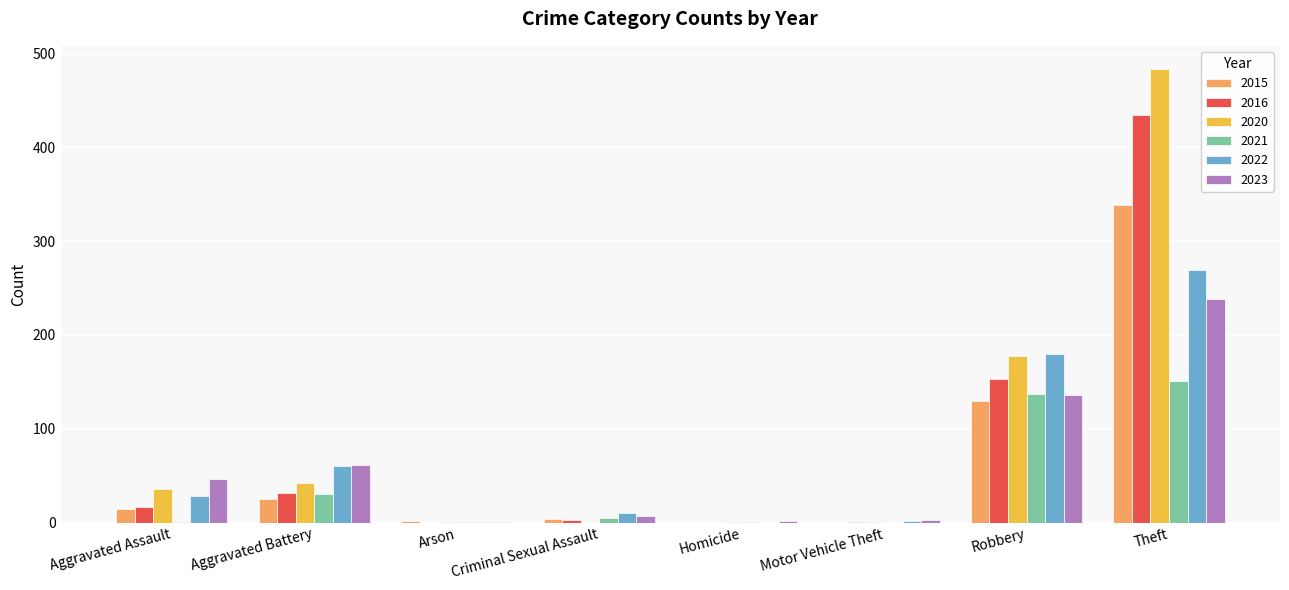

How many data points does each series have?

8